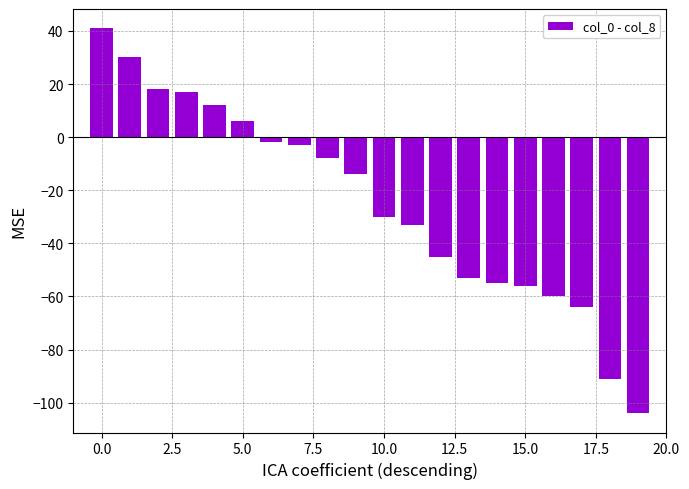

What is the greatest value displayed?

41